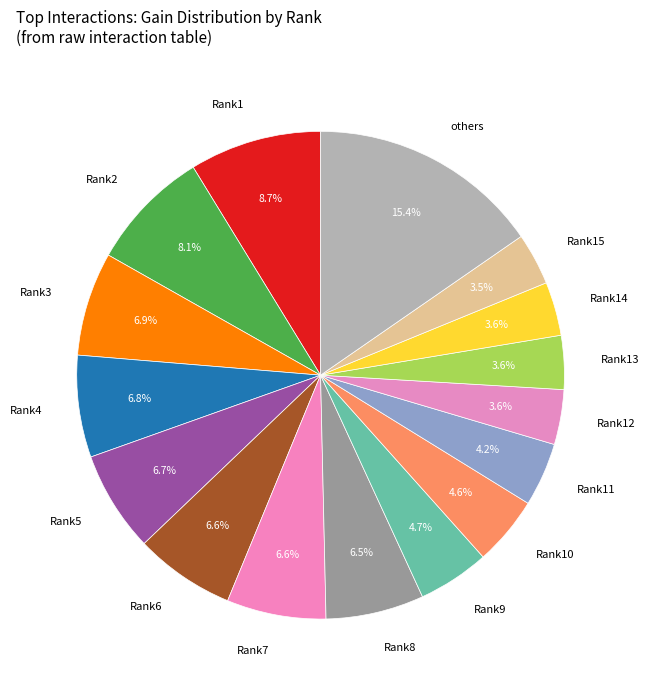

Which has a higher value, others or Rank12?

others